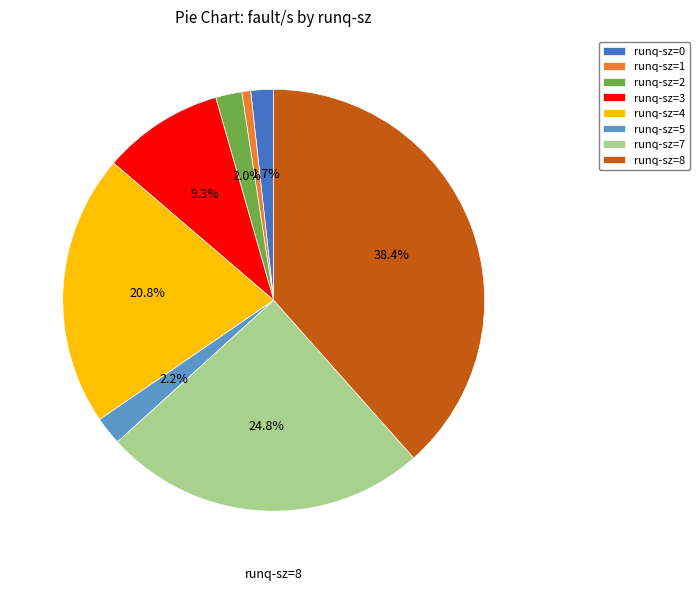

Is runq-sz=2 the majority of the pie?

No